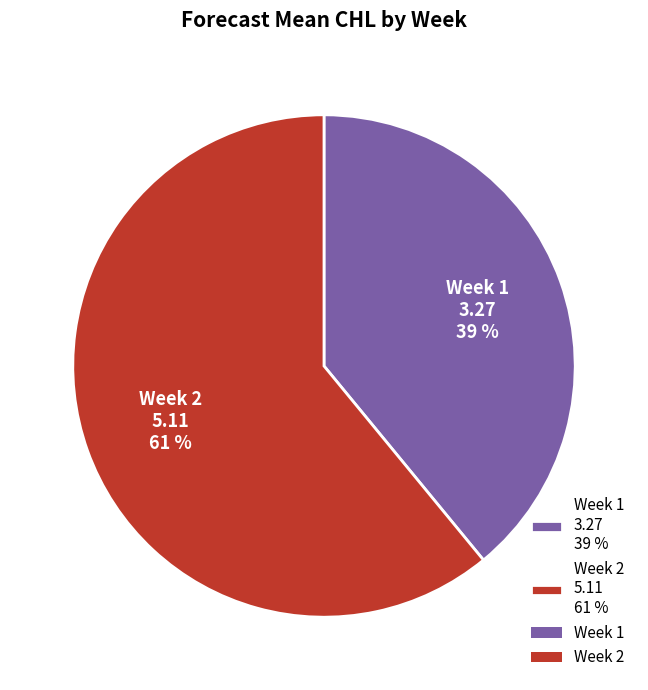

To the nearest percent, what portion does Week 2 5.11 61 % represent?

61%